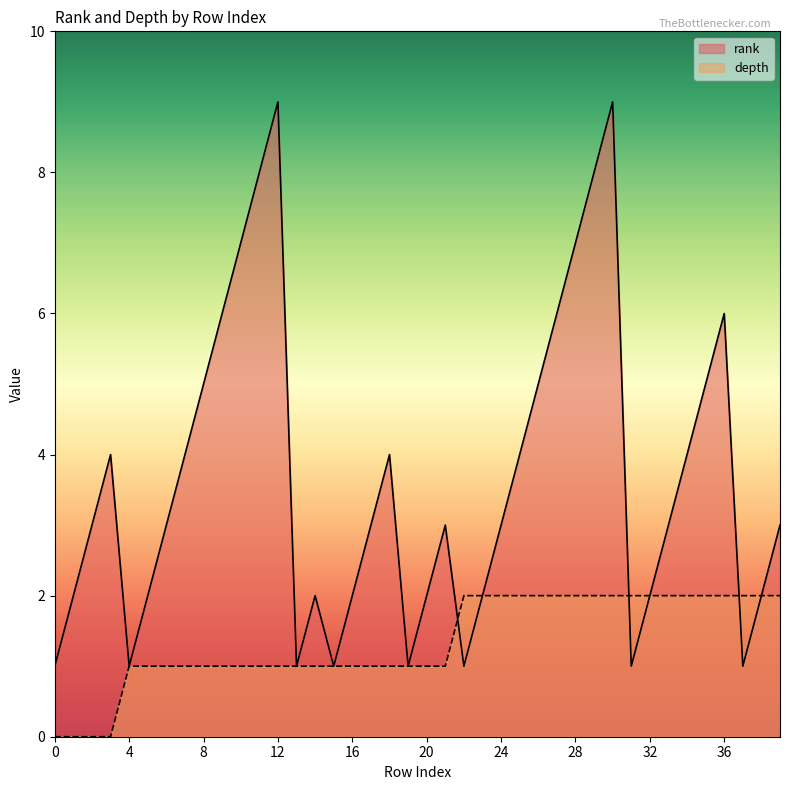

The rank series shows 8 at 11. True or false?

True